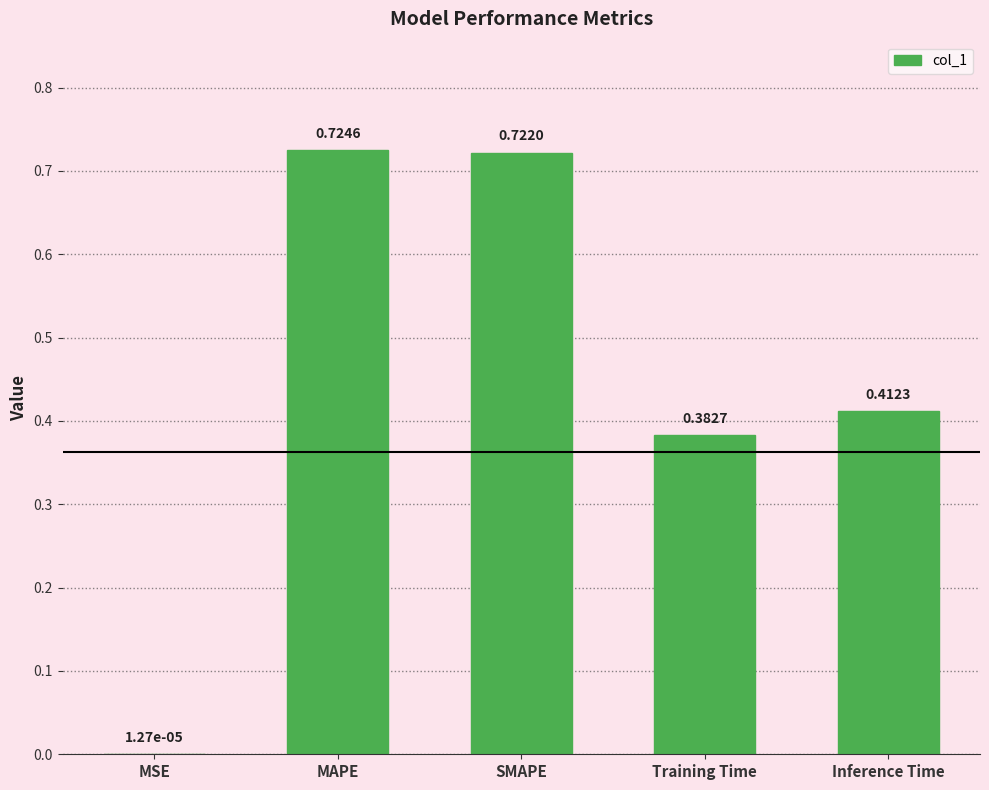

Are the bars horizontal?

No